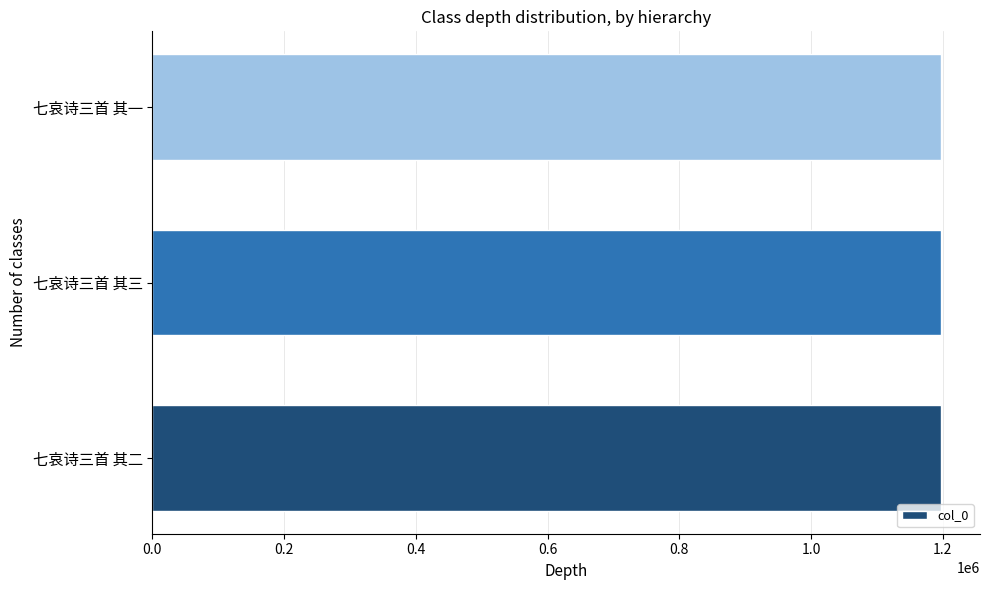

What is the sum of the values at 七哀诗三首 其三 and 七哀诗三首 其一?

2393548